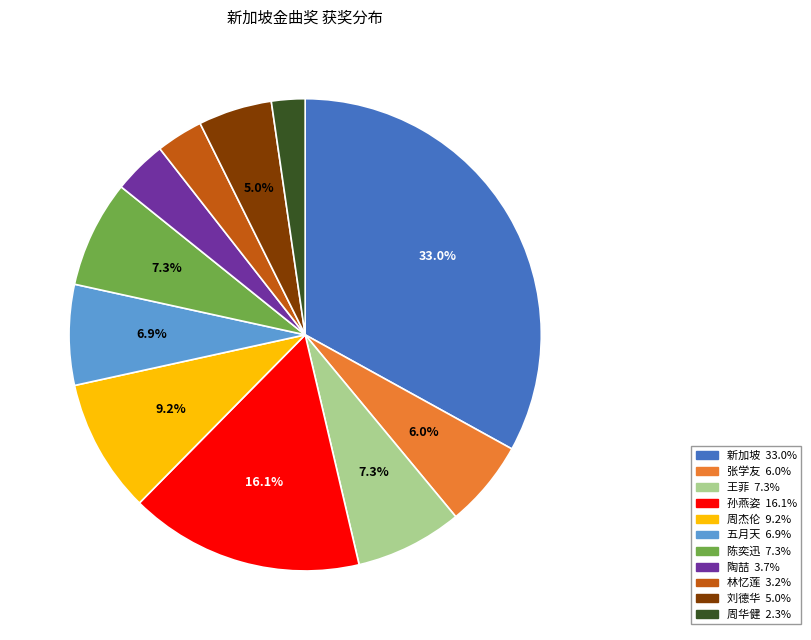

Count the number of slices in the pie.

11